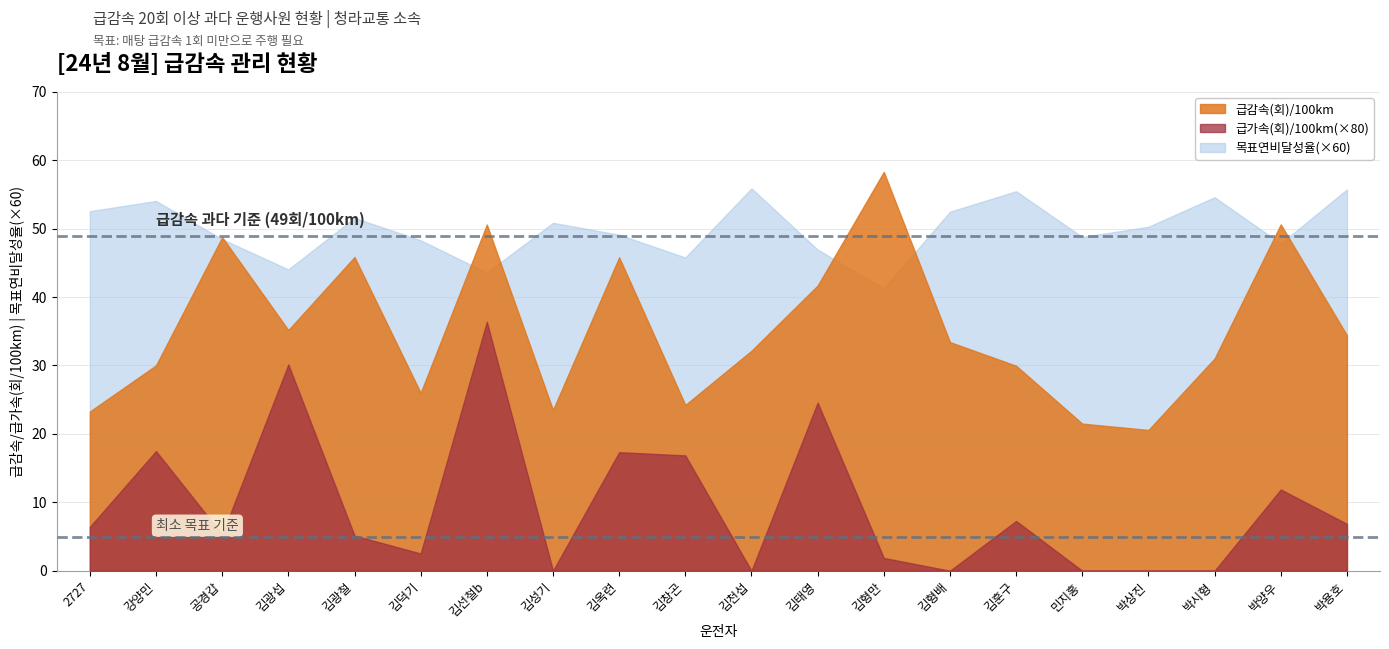

At how many categories does at least one series exceed 20?

20